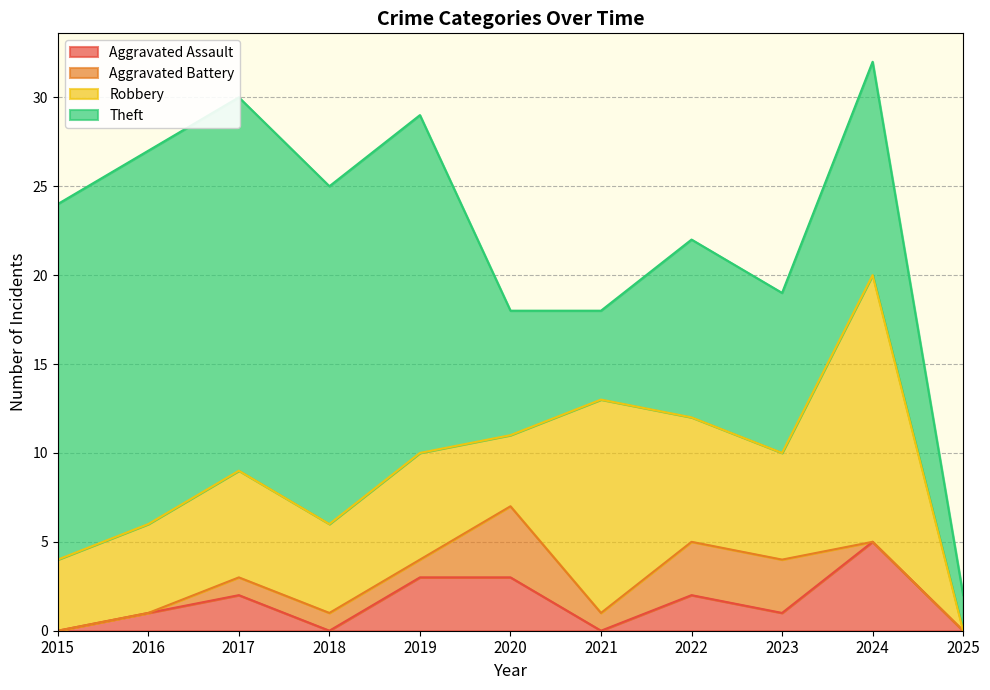

What is the highest value of the Aggravated Assault series?

5